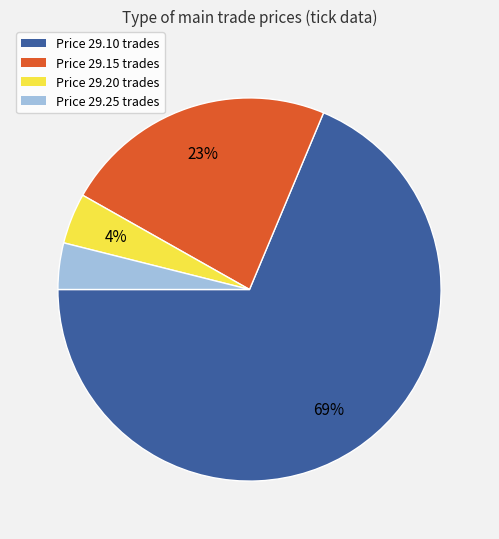

True or false: Price 29.15 trades accounts for 14% of the total.

False